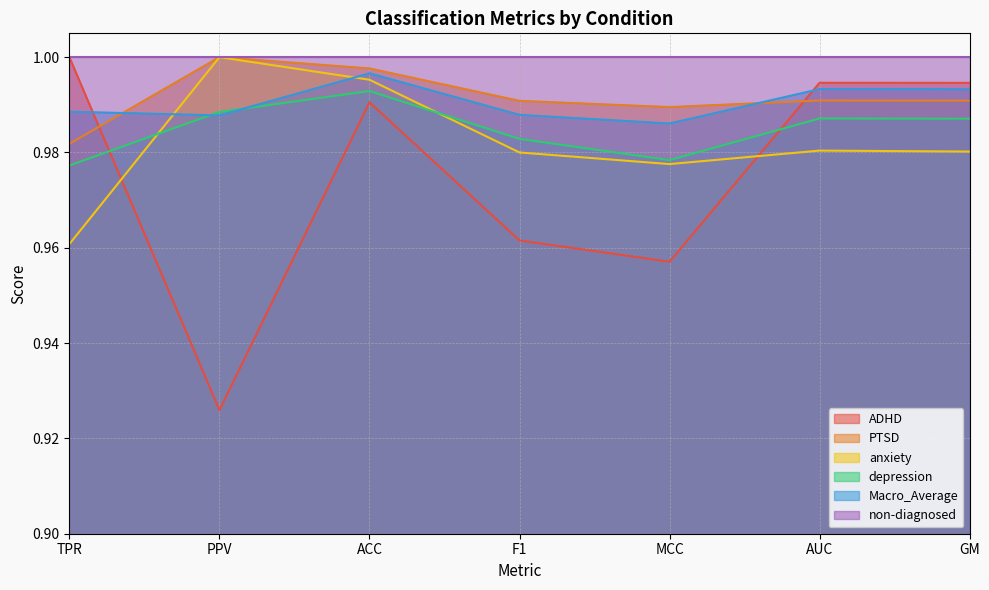

What is the greatest value displayed?

1.0